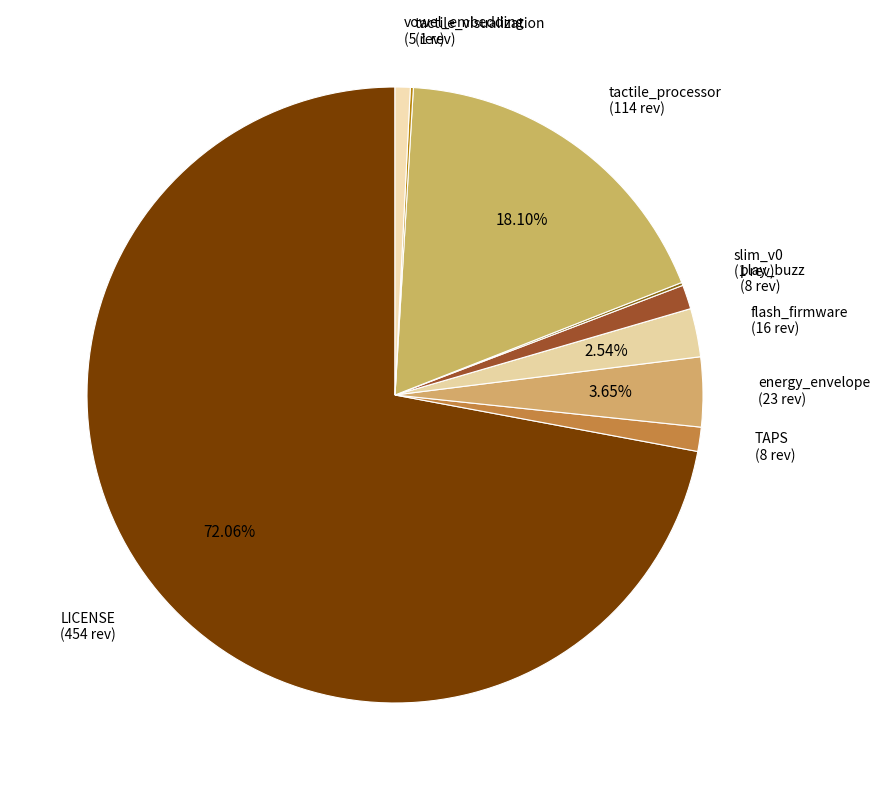

Combined, do vowel_embedding (5 rev) and LICENSE (454 rev) account for over 50%?

Yes